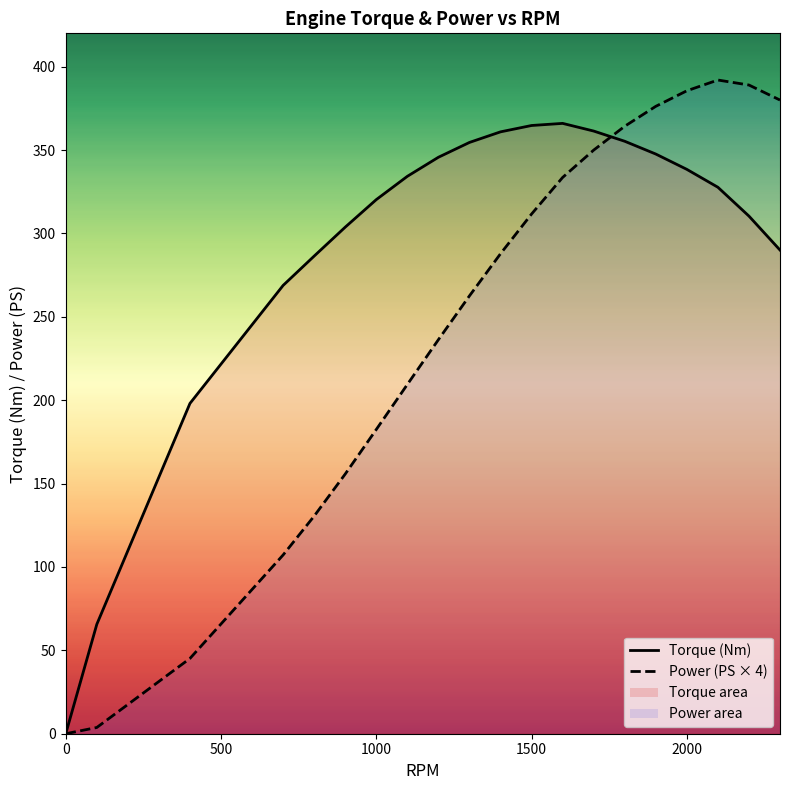

How many series are shown in this chart?

2